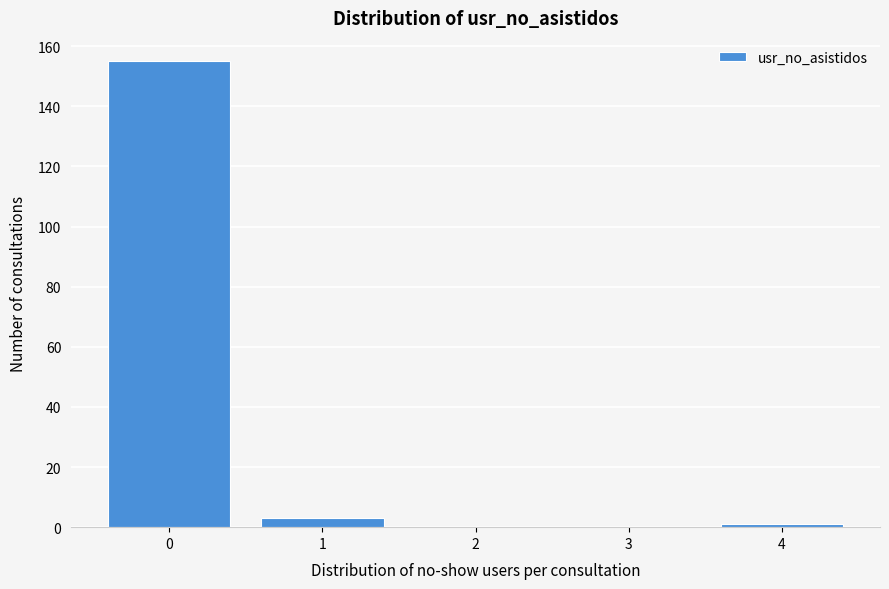

Reading right to left, extract all data points from this chart.

4=1	3=0	2=0	1=3	0=155